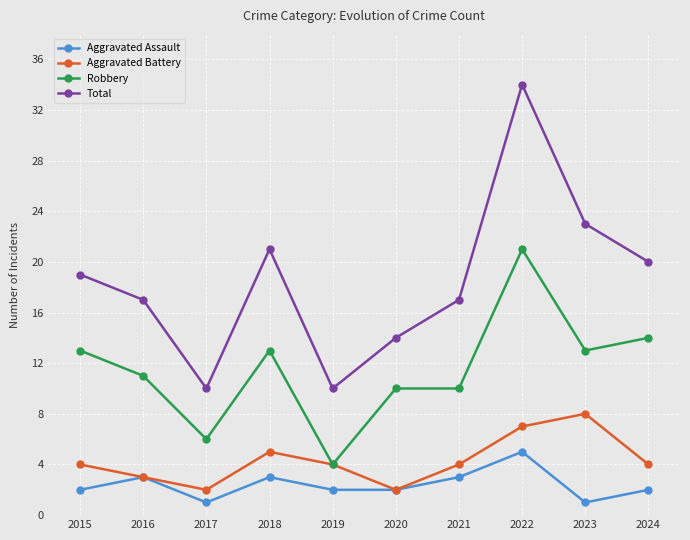

Rank the series by their maximum value, from lowest to highest.

Aggravated Assault, Aggravated Battery, Robbery, Total